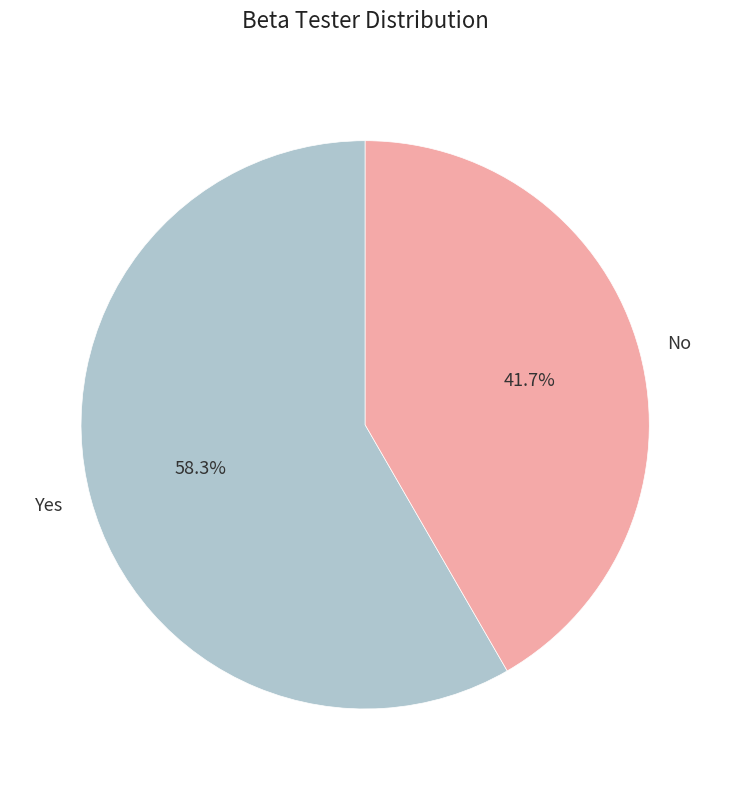

Does any single category account for the majority?

Yes